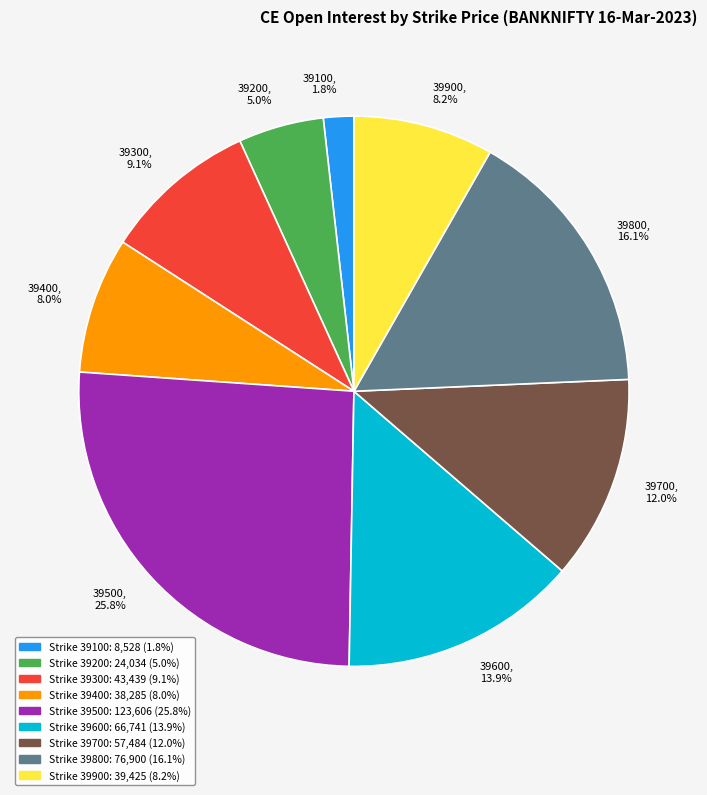

Is there a majority slice in this chart?

No